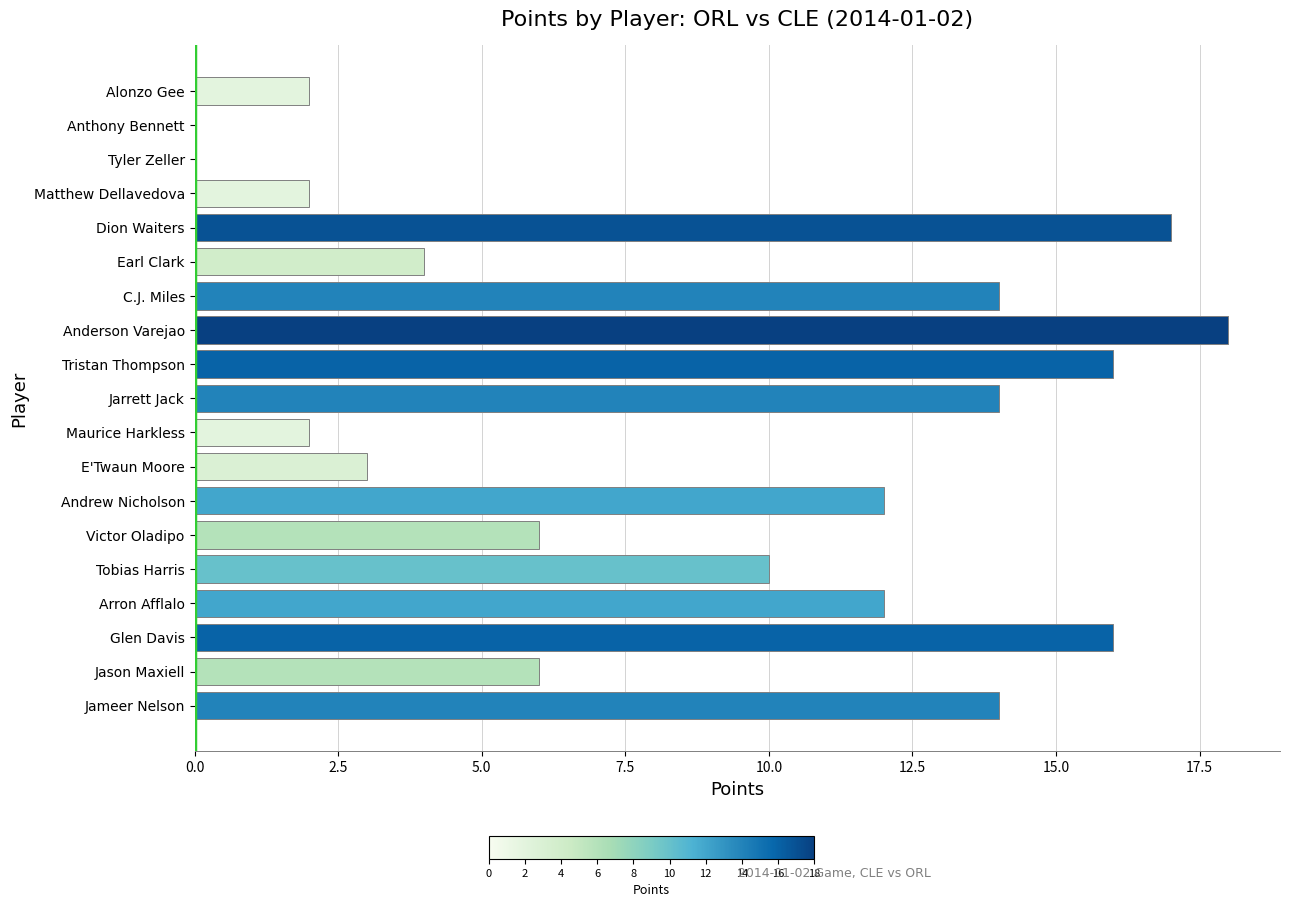

What is the sum of the values at Jameer Nelson and Alonzo Gee?

16